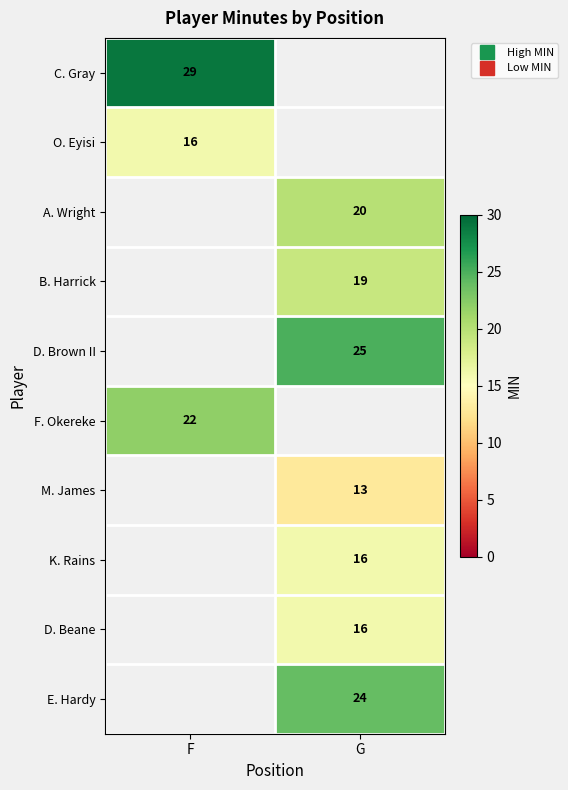

Which has a higher value, F or G?

G